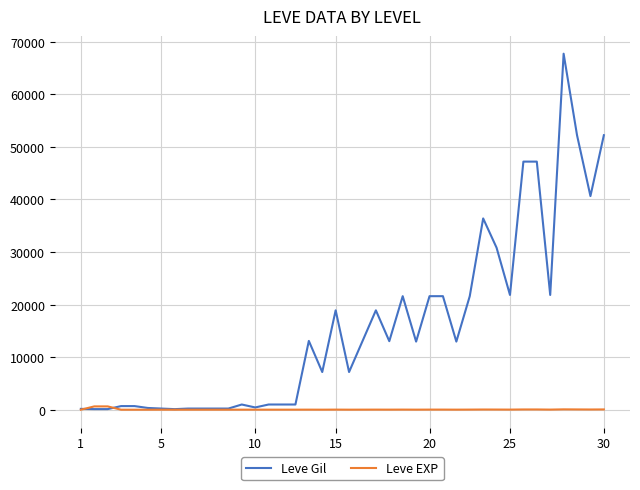

Which series has the largest range (max minus min)?

Leve Gil